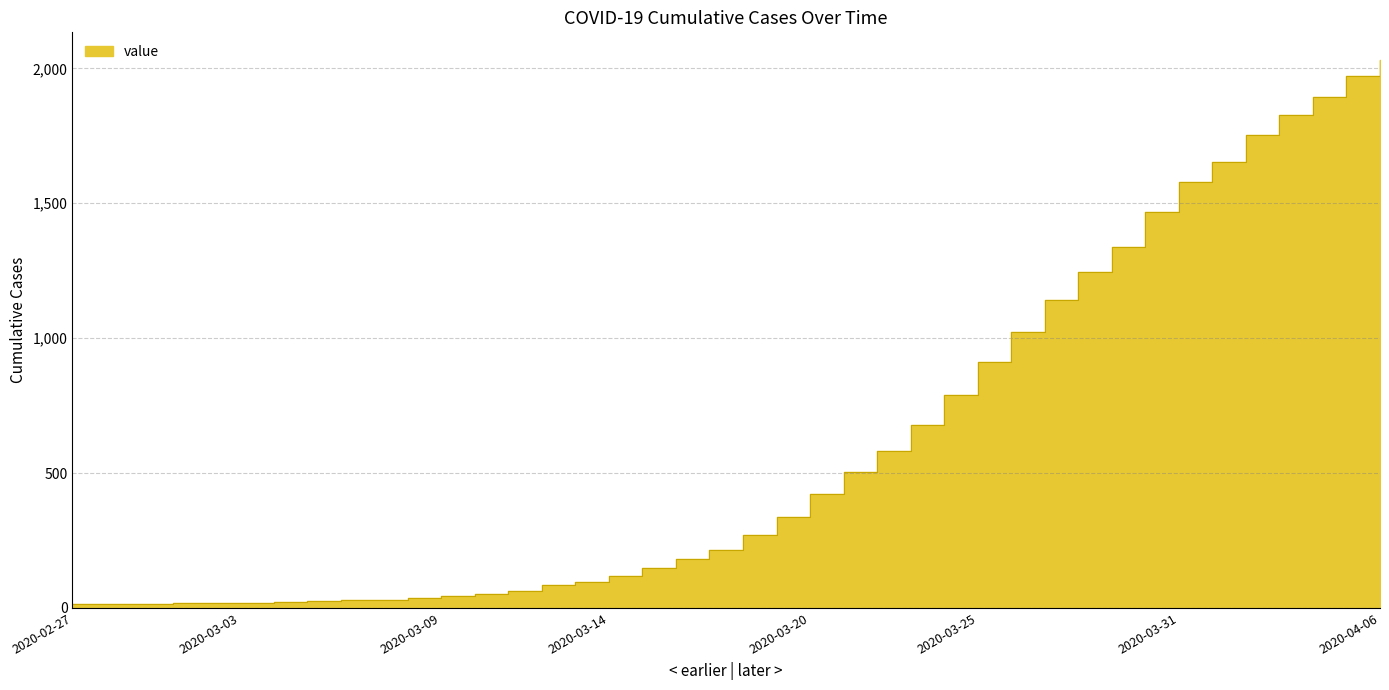

How many data points does each series have?

40